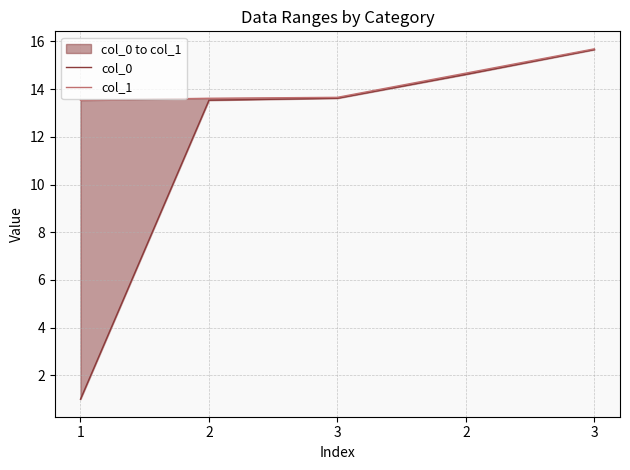

How many lines are shown in the chart?

2